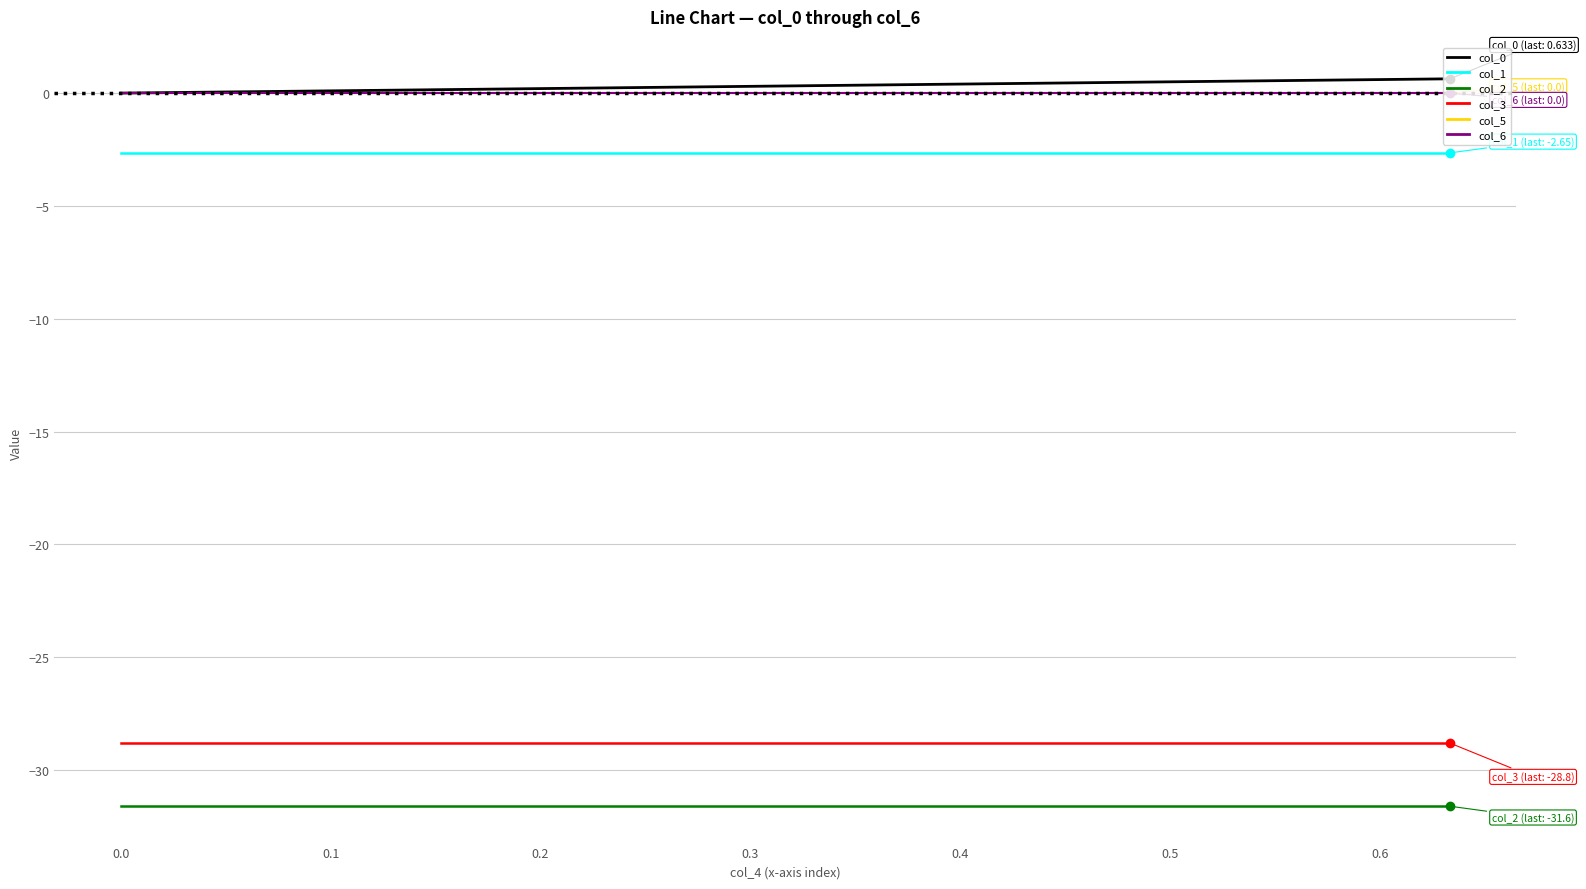

Does the chart display data point markers on the line(s)?

No